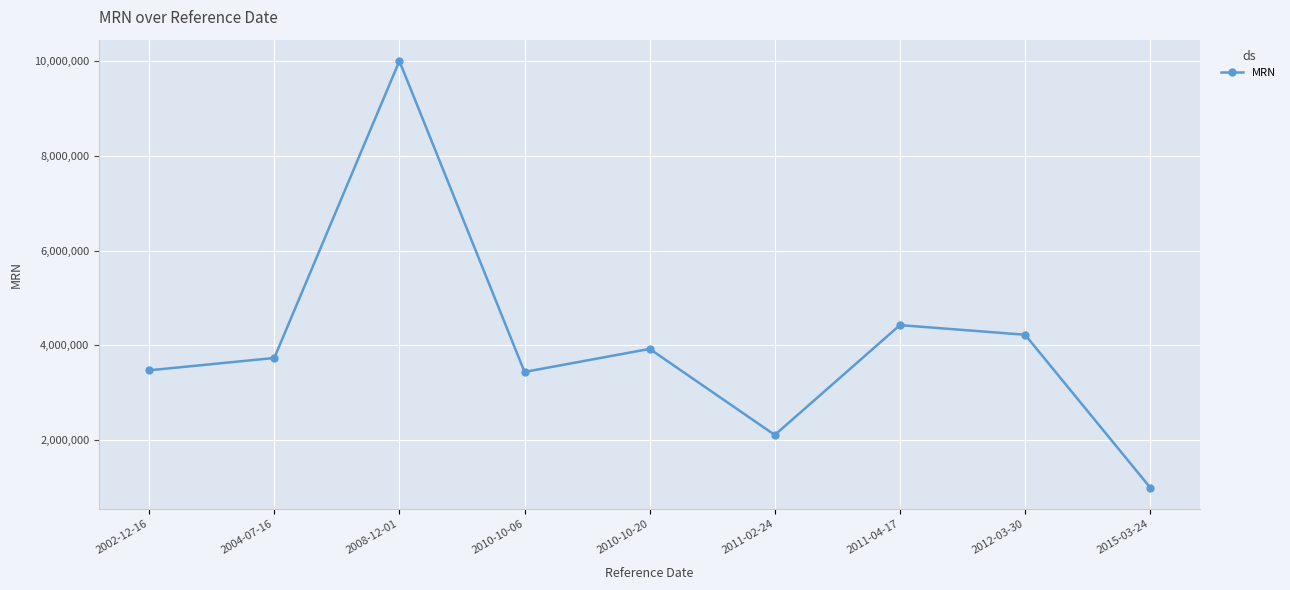

Is it true that the value at 2010-10-20 is 3925535?

True